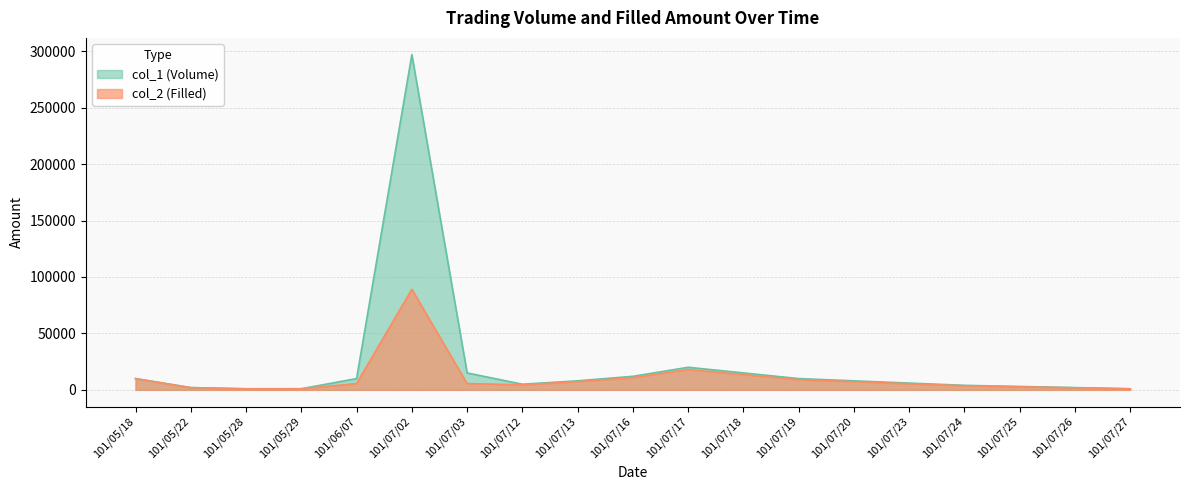

What is the sum of all col_2 (Filled) values?

198560